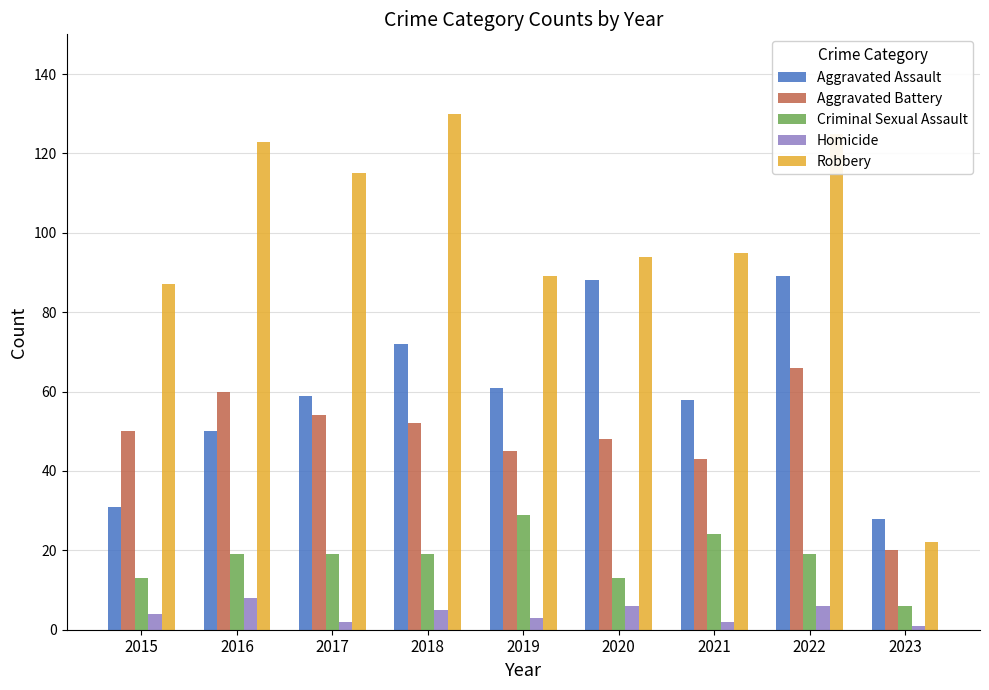

Is the value of Aggravated Assault at 2018 greater than the value of Robbery at 2017?

No